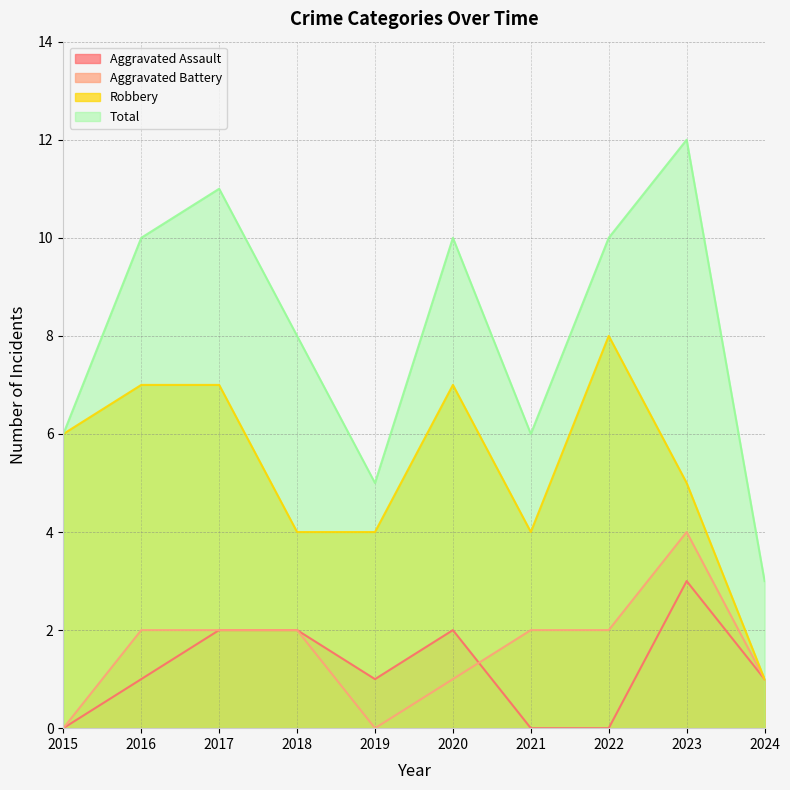

How many lines are shown in the chart?

4